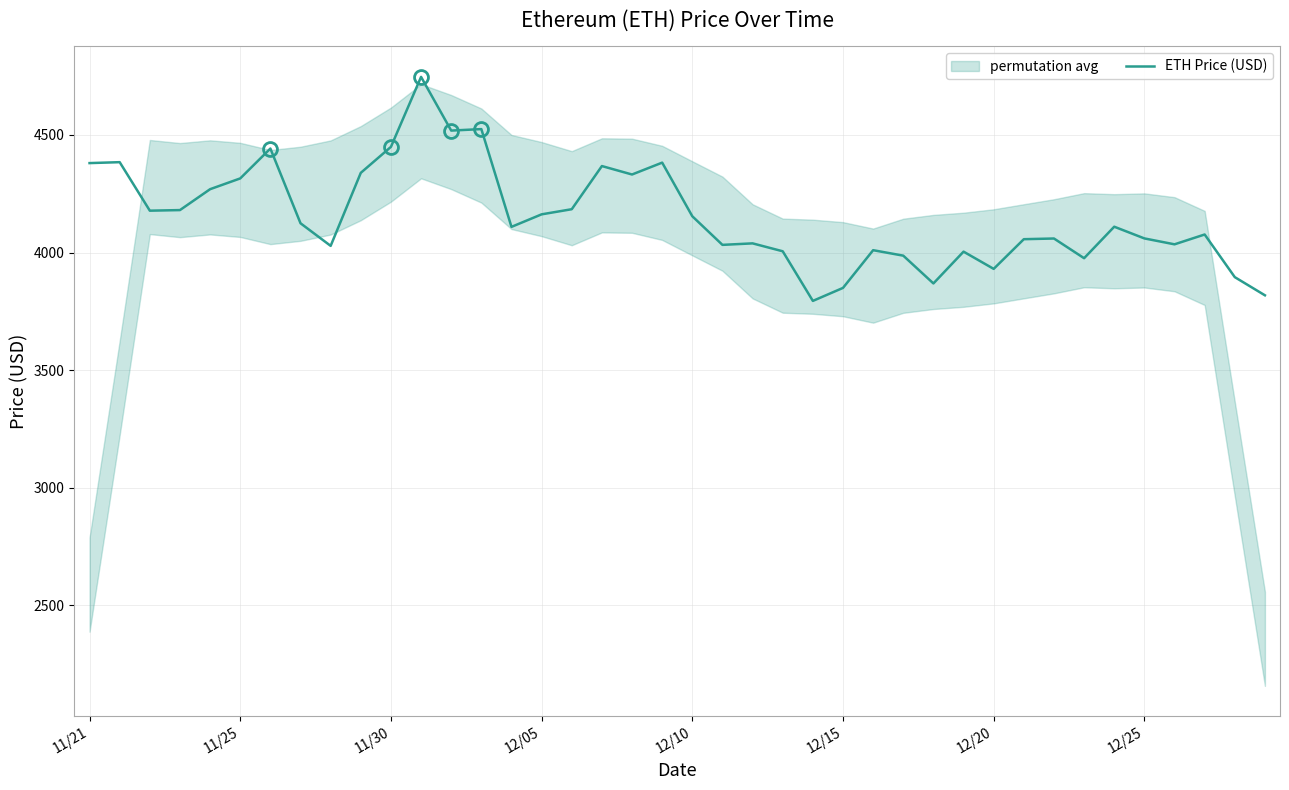

Rank the categories by value from lowest to highest.

24, 39, 25, 28, 38, 30, 33, 27, 29, 23, 26, 8, 21, 36, 22, 31, 32, 35, 37, 14, 34, 12/25, 20, 15, 11/30, 12/05, 16, 12/10, 12/15, 18, 9, 17, 11/21, 19, 11/25, 12/20, 10, 12, 13, 11